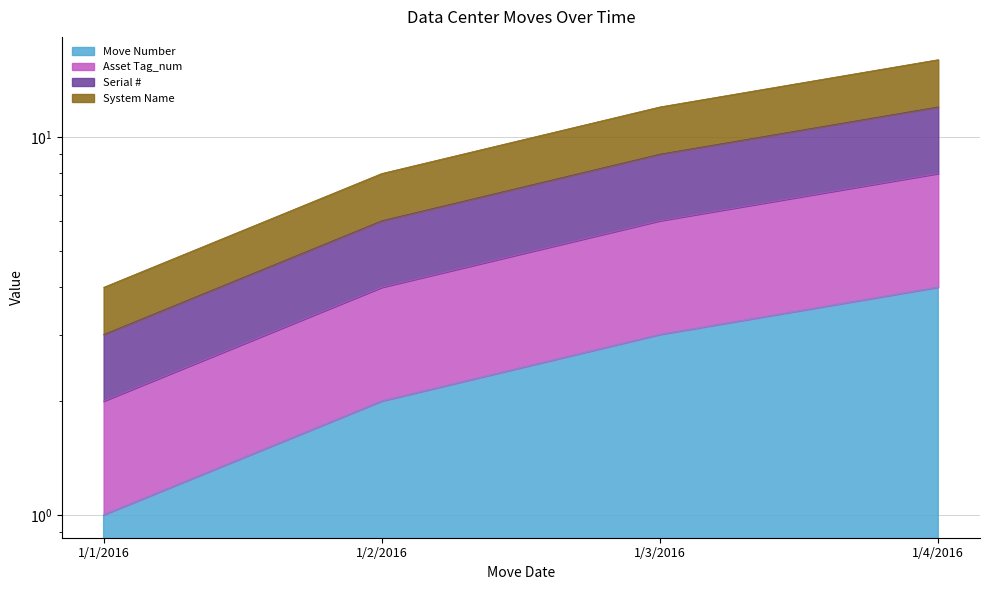

What is the total value across all series at 1/4/2016?

40